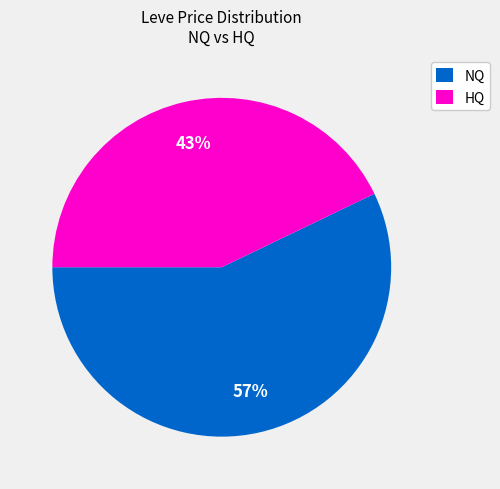

What is the ratio of the value at NQ to the value at HQ?

1.3